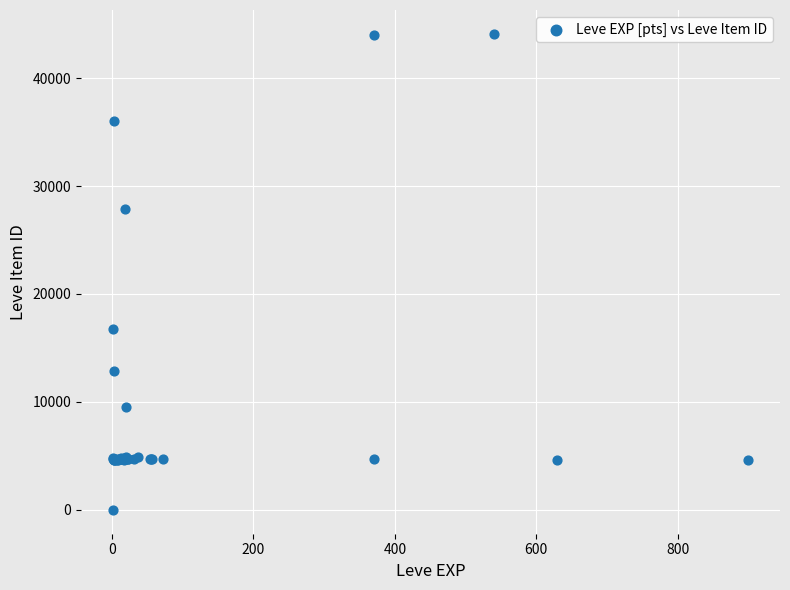

What Y value in the scatter plot is closest to 22050?

16734